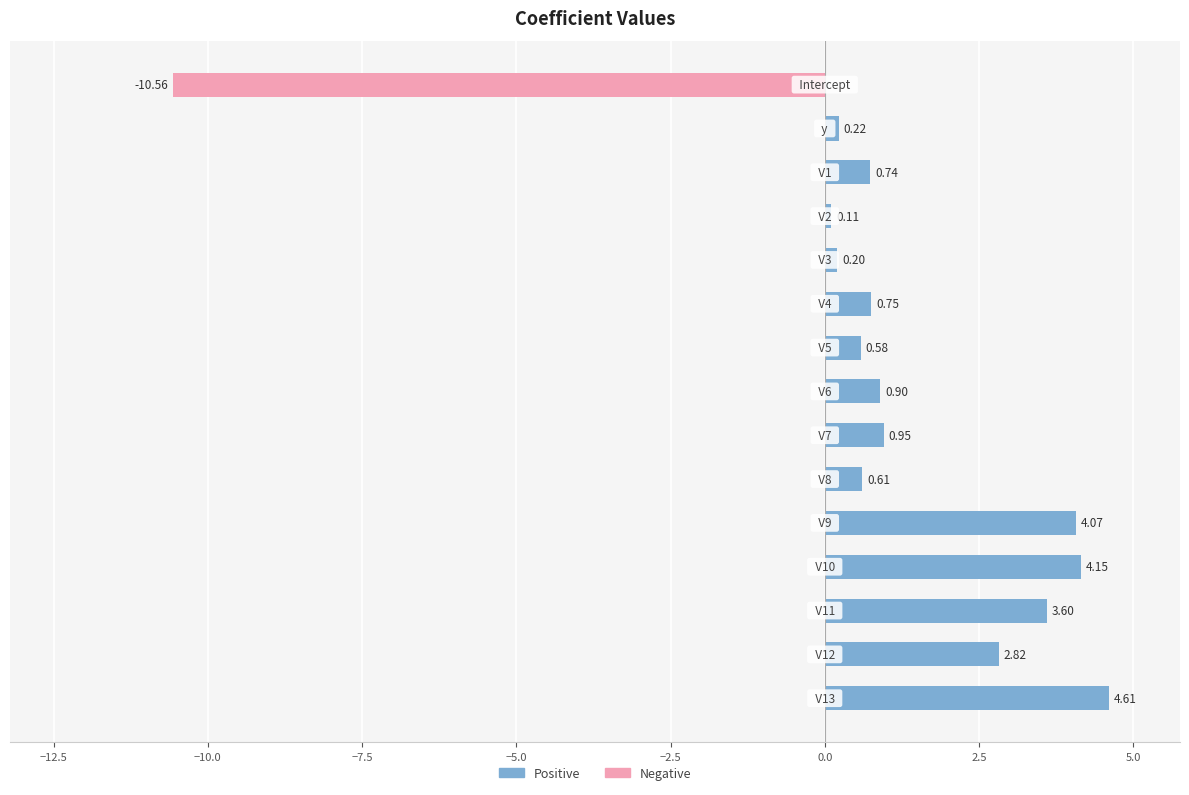

What is the difference between the maximum and second lowest values?

4.5